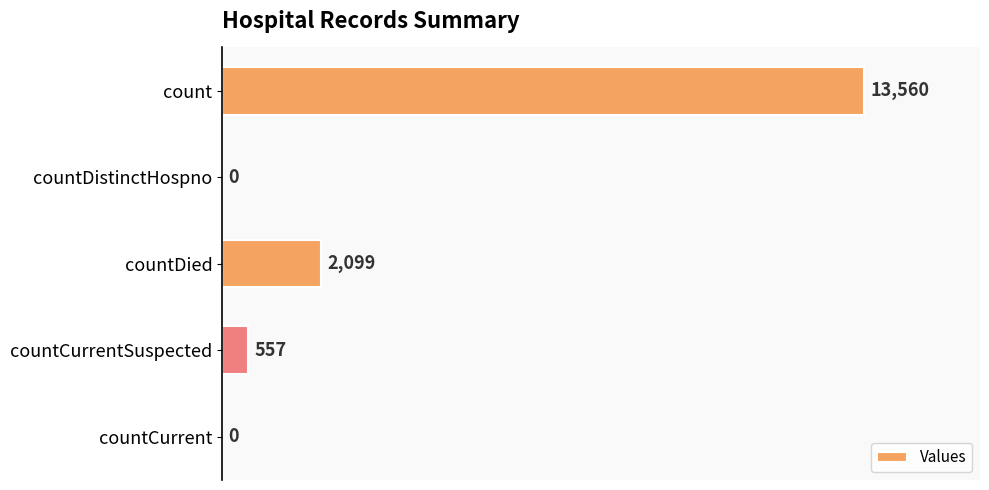

The value at count is 13560. True or false?

True